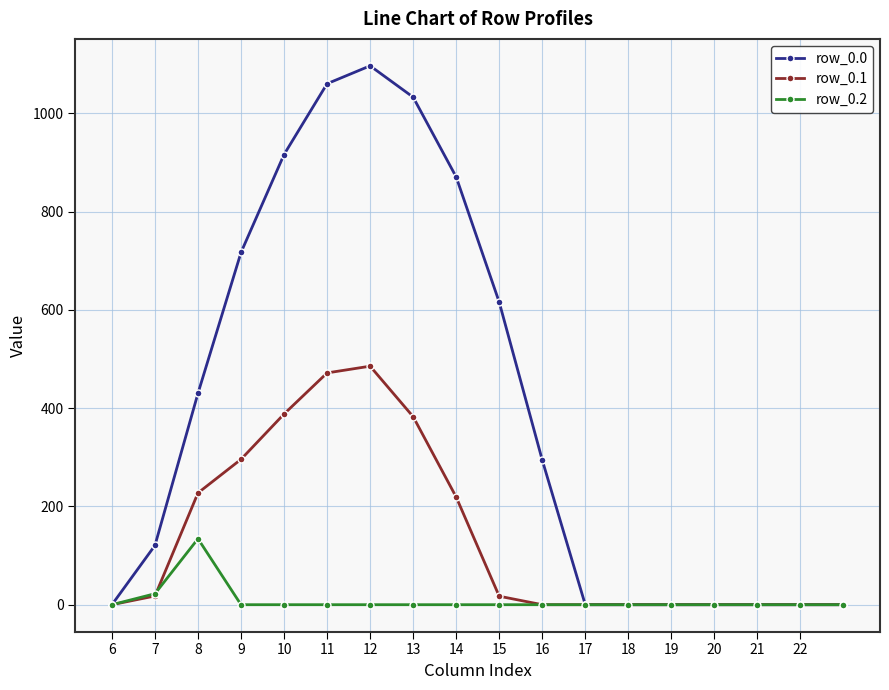

Rank the series by their maximum value, from lowest to highest.

row_0.2, row_0.1, row_0.0